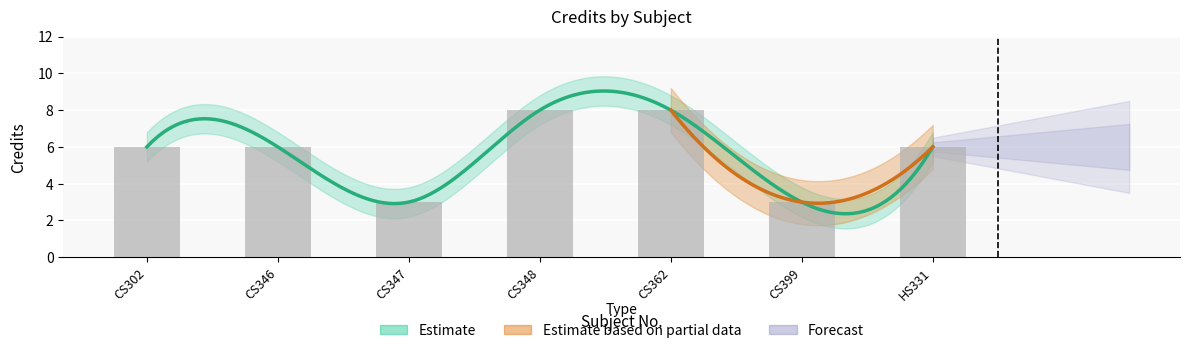

How many bars are there in total?

7